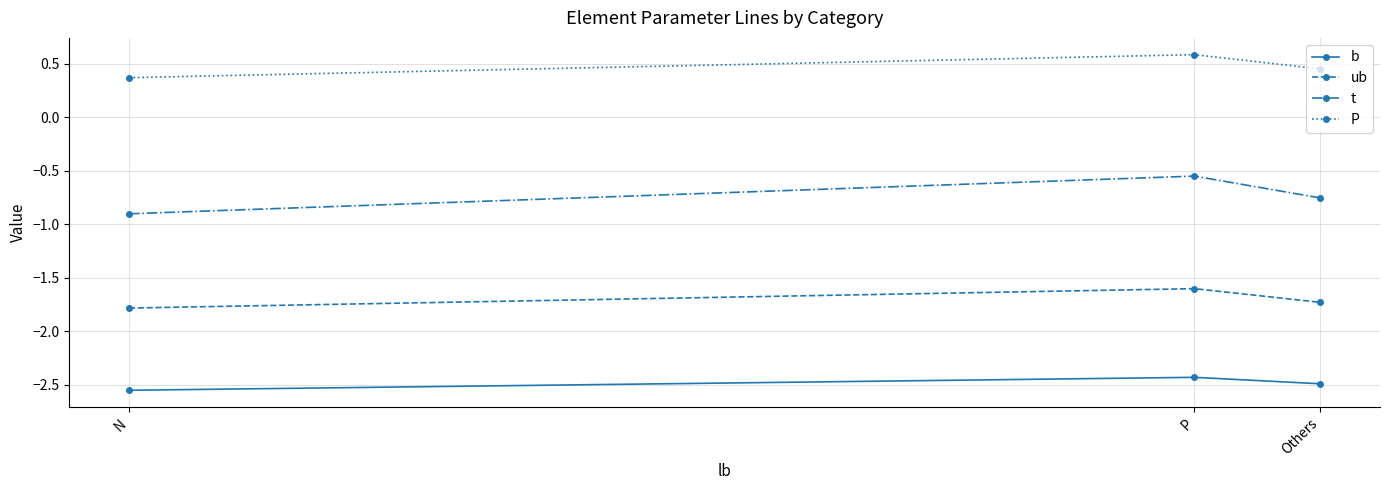

What is the value of the ub point at the 1st from the left?

-1.8